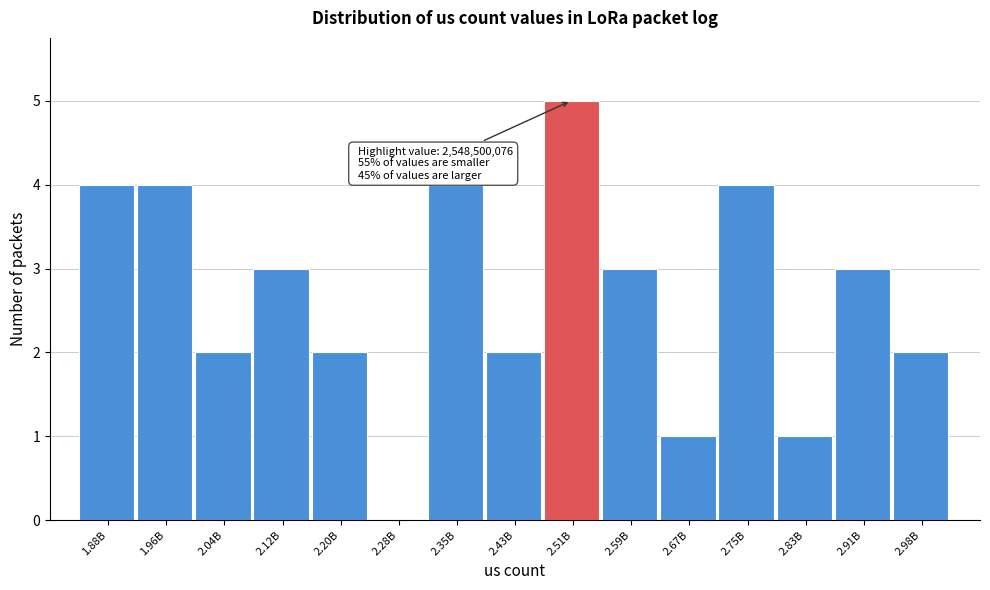

Reading left to right, extract all data points from this chart.

1.88B=4	1.96B=4	2.04B=2	2.12B=3	2.20B=2	2.28B=0	2.35B=4	2.43B=2	2.51B=5	2.59B=3	2.67B=1	2.75B=4	2.83B=1	2.91B=3	2.98B=2